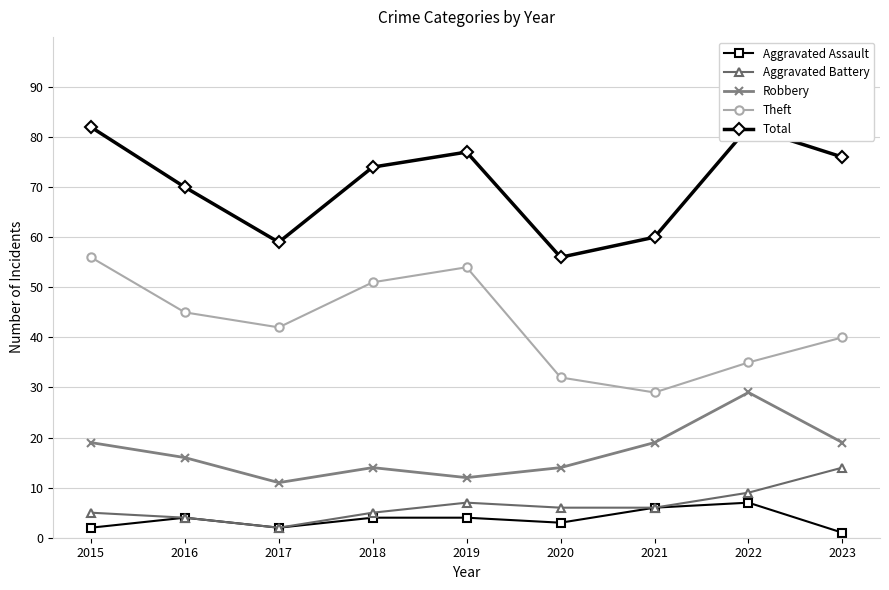

What is the sum of all Aggravated Battery values?

58